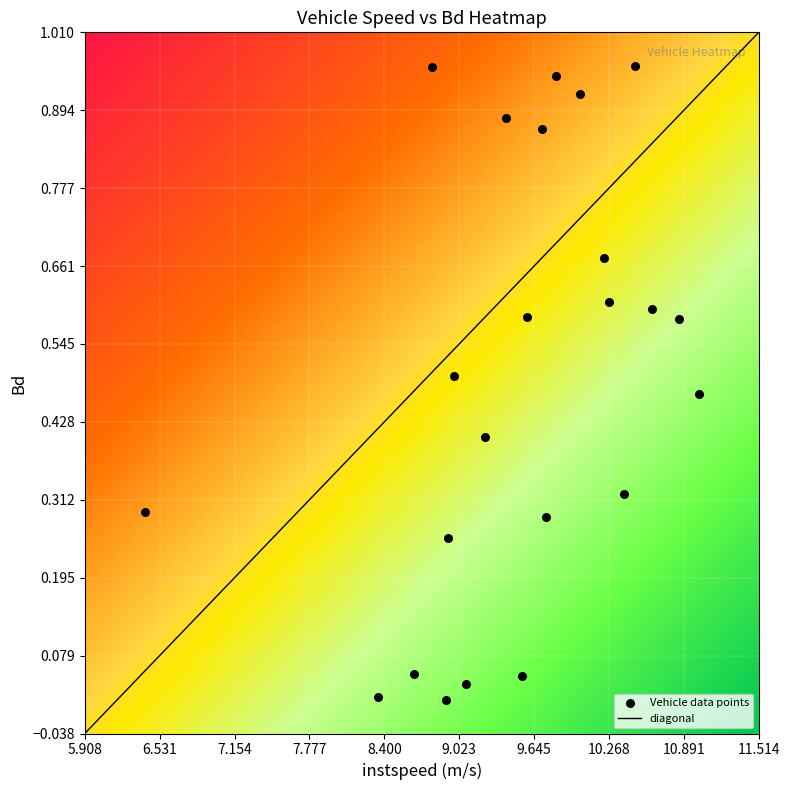

How many points are shown in the scatter plot?

23